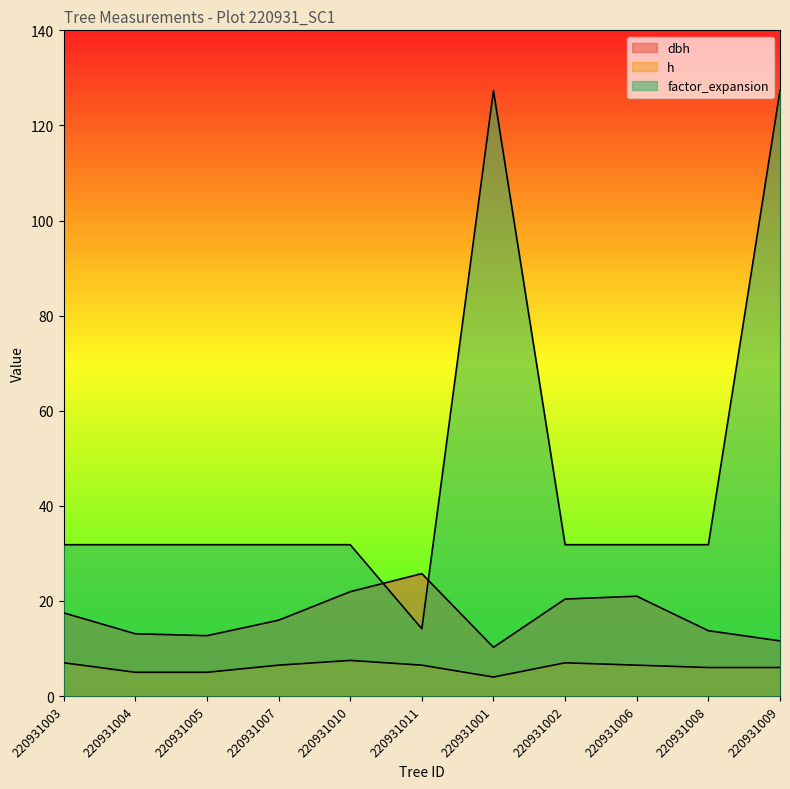

What is the difference between the maximum and minimum values in the factor_expansion series?

113.2